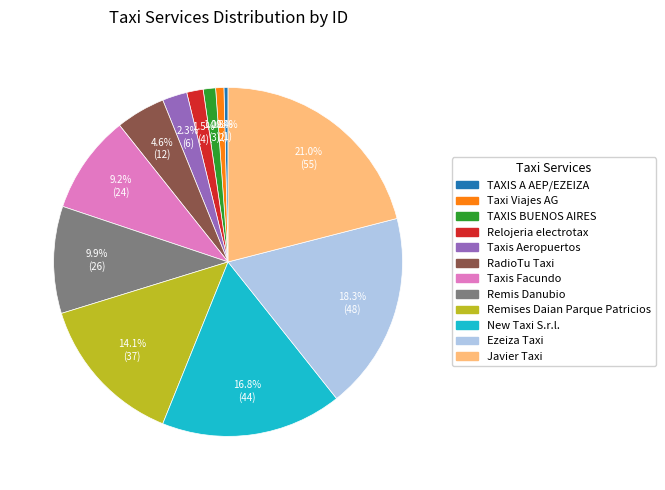

Which category has the biggest portion of the pie?

Javier Taxi